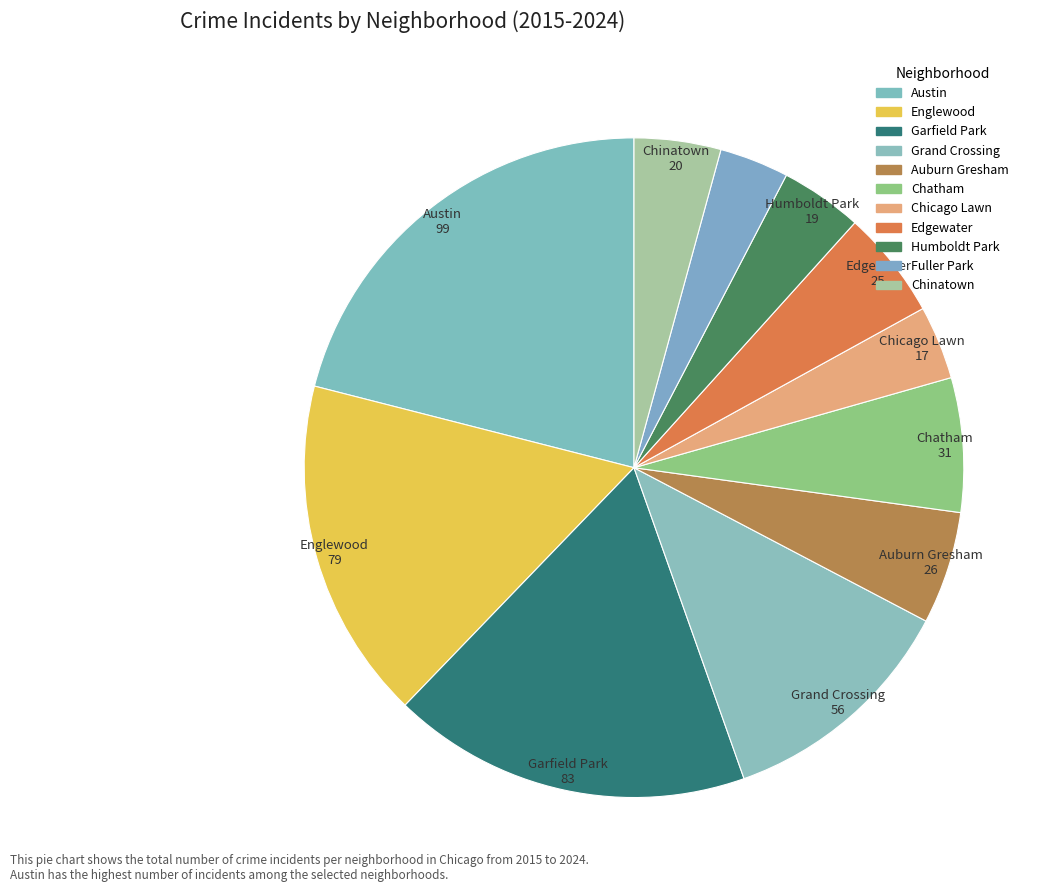

The Fuller Park slice represents 2% of the pie. True or false?

True